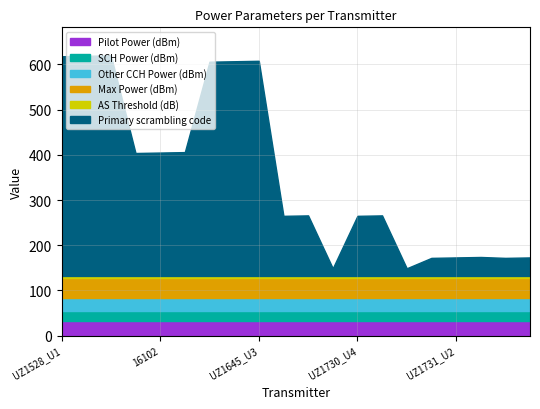

True or false: Pilot Power (dBm) has more than 0 points higher than both neighbors.

False